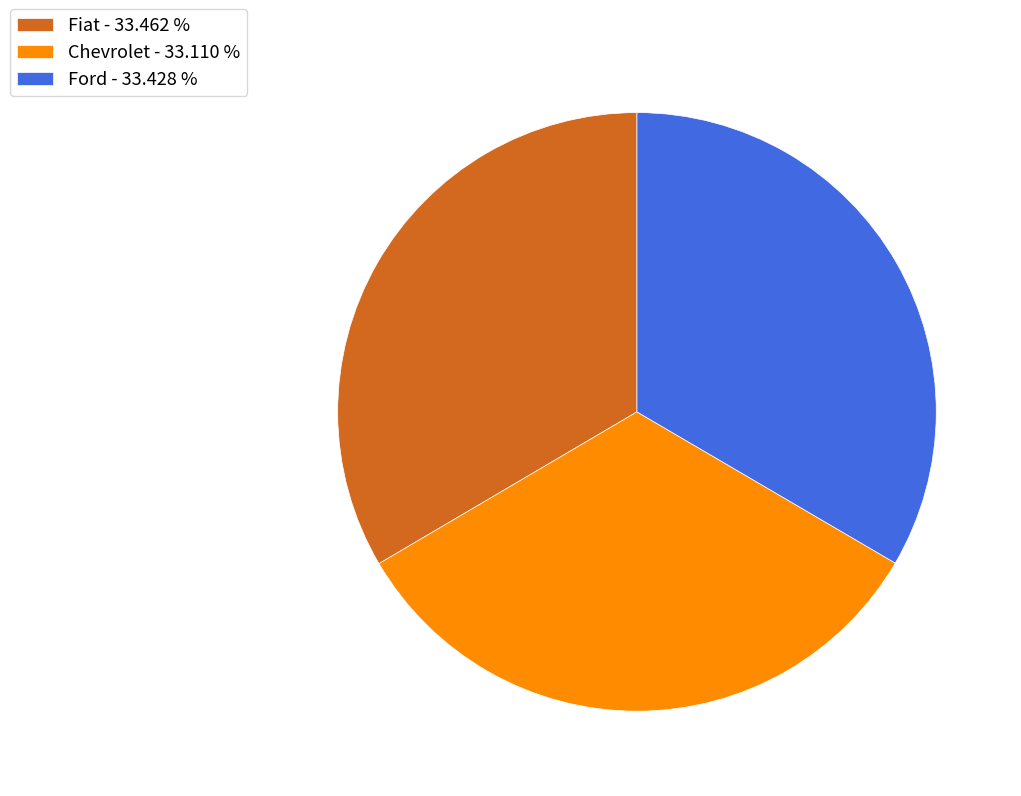

What is the ratio of the value at Ford - 33.428 % to the value at Chevrolet - 33.110 %?

1.0